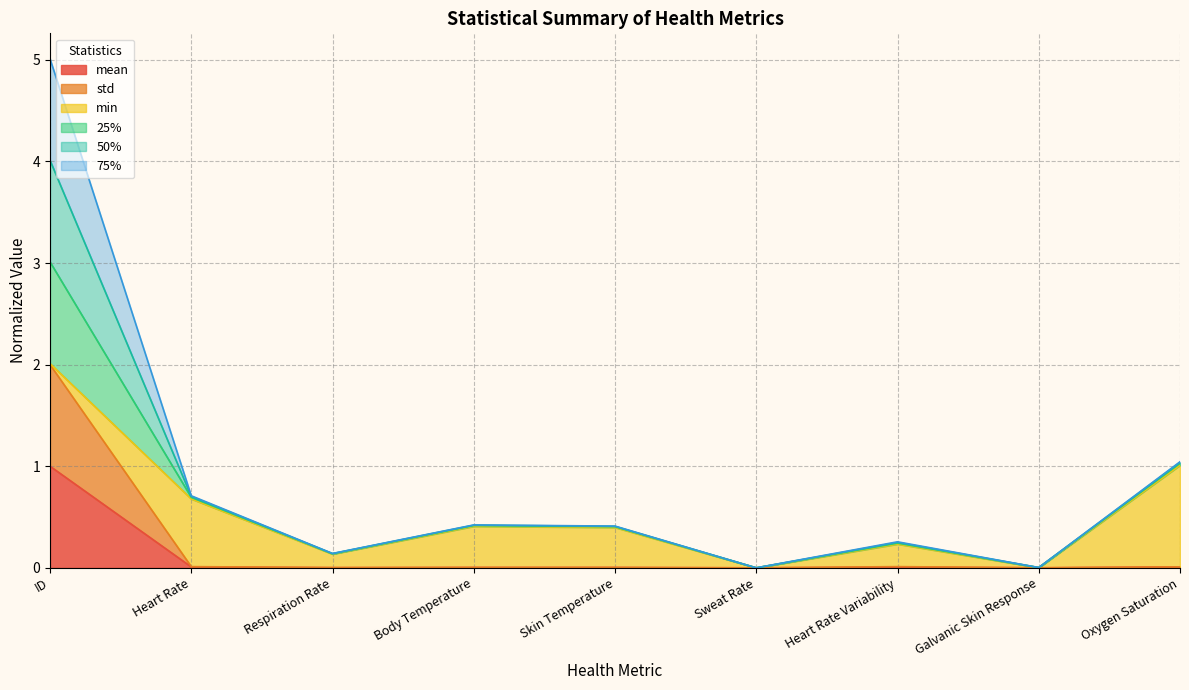

Between ID and Oxygen Saturation, which series saw the biggest shift?

25%